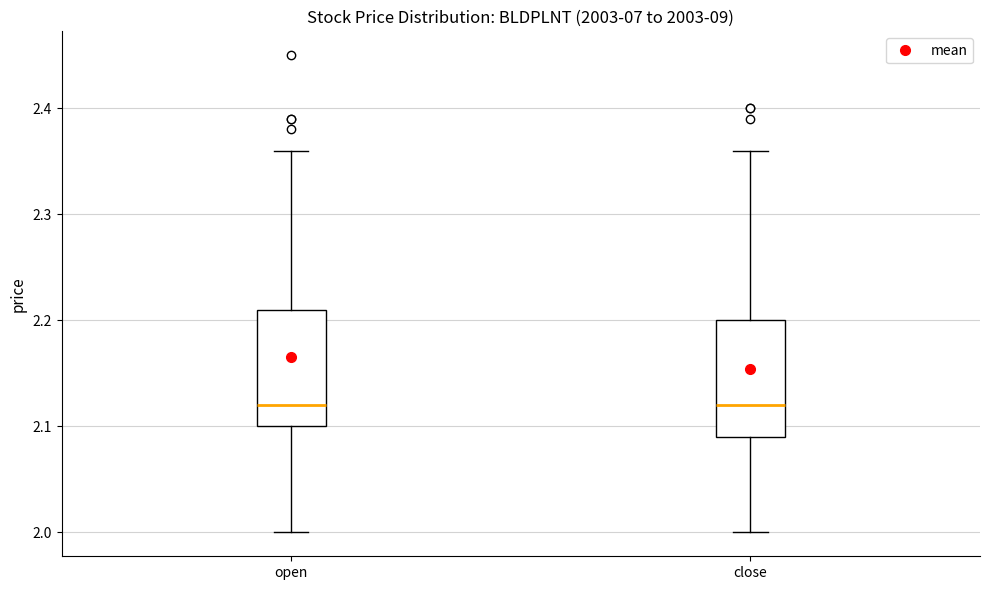

Where is the lower edge of the box for open on the y-axis? The values are not printed on the chart, so give them approximately, as read against the axis.

2.10